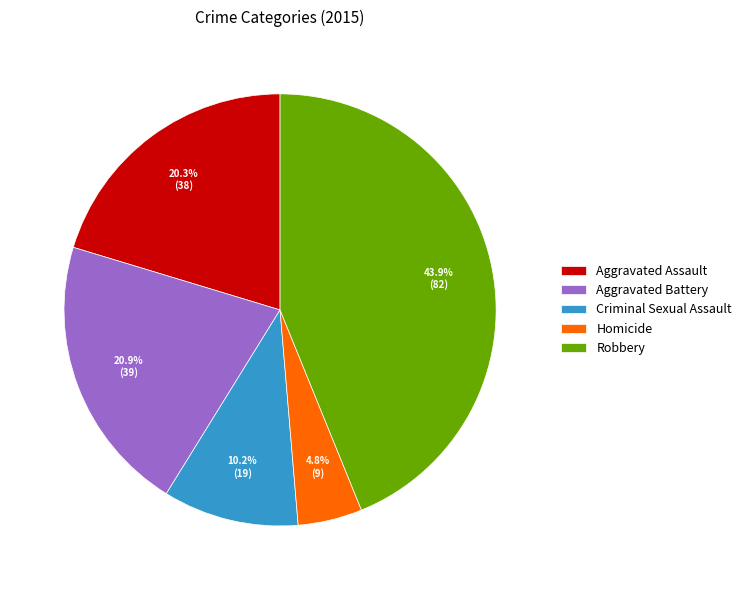

Which slice is the smallest?

Homicide